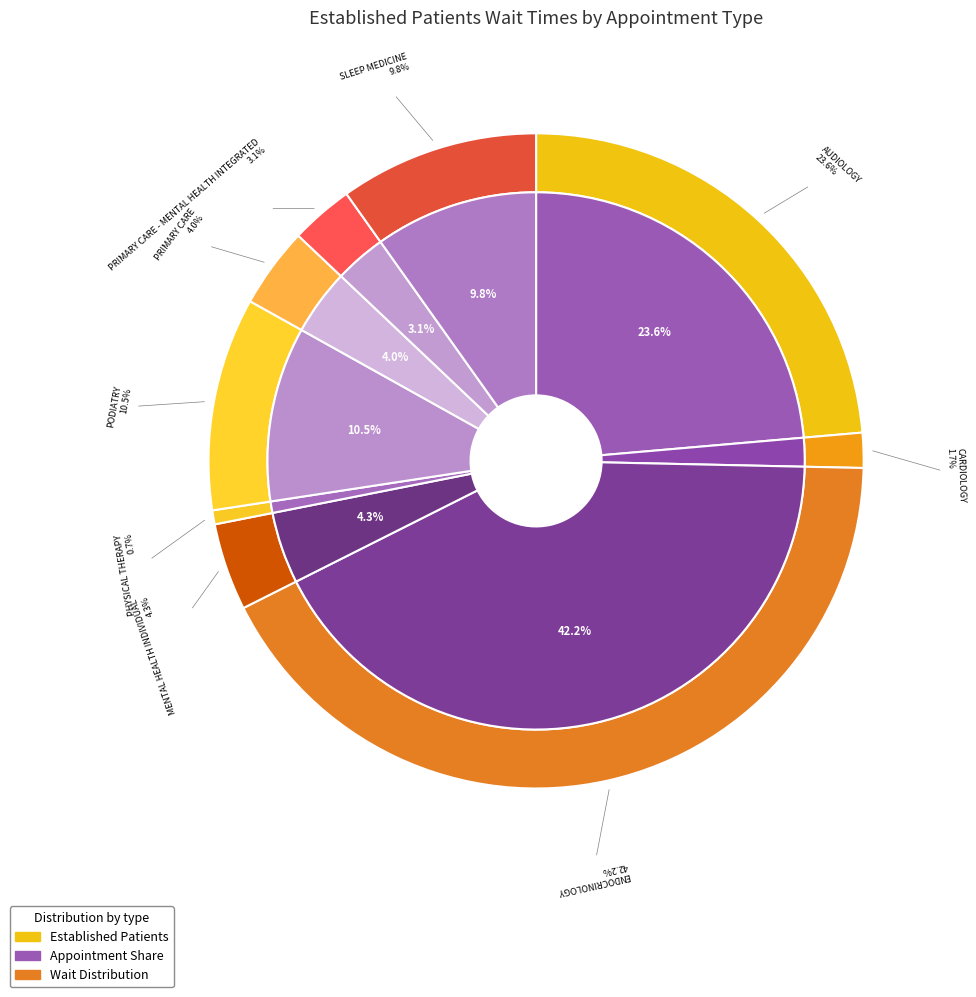

Which slice is the largest?

ENDOCRINOLOGY